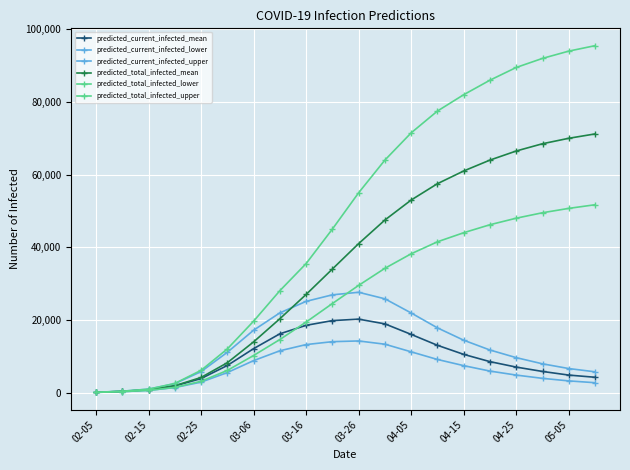

What is the average value of the predicted_current_infected_lower series?

6688